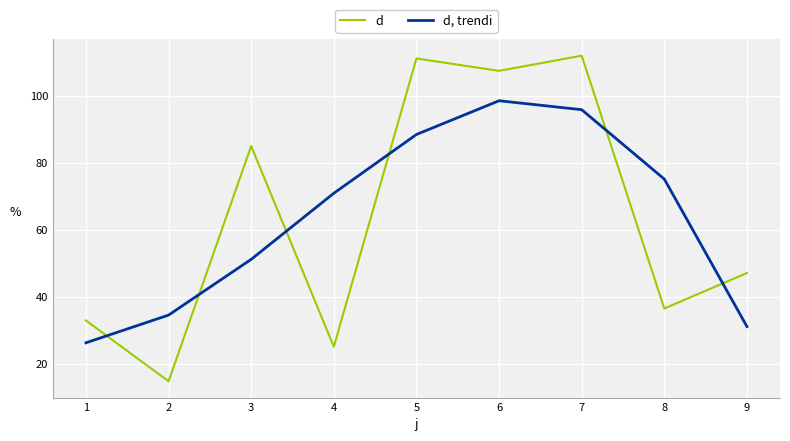

Is the value of d at 6 greater than the value of d, trendi at 7?

Yes